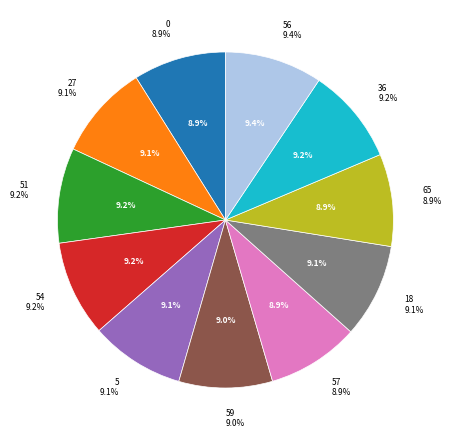

Which slice is the largest?

56